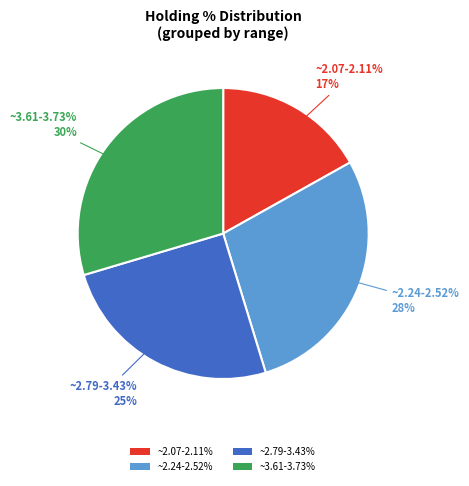

Which slice is the largest?

3.73%